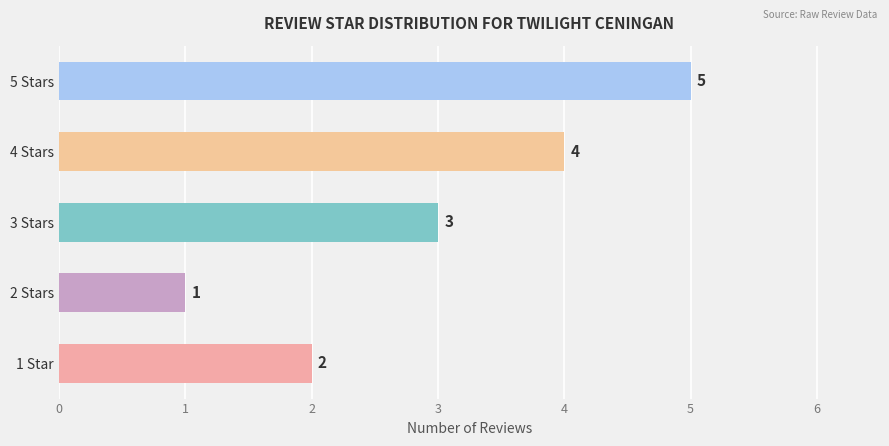

Is it true that the value at 1 Star is 3?

False